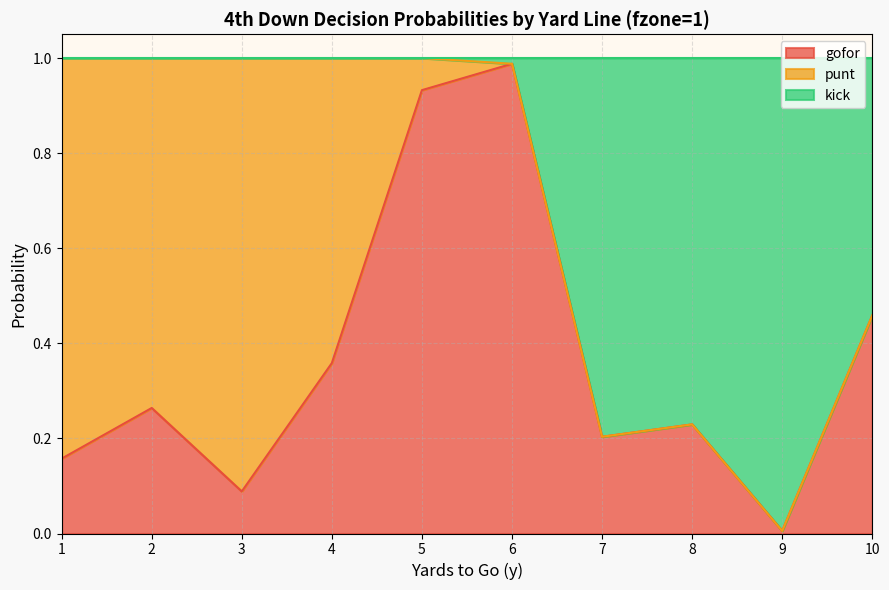

Rank the categories by gofor value from highest to lowest.

6, 5, 10, 4, 2, 8, 7, 1, 3, 9